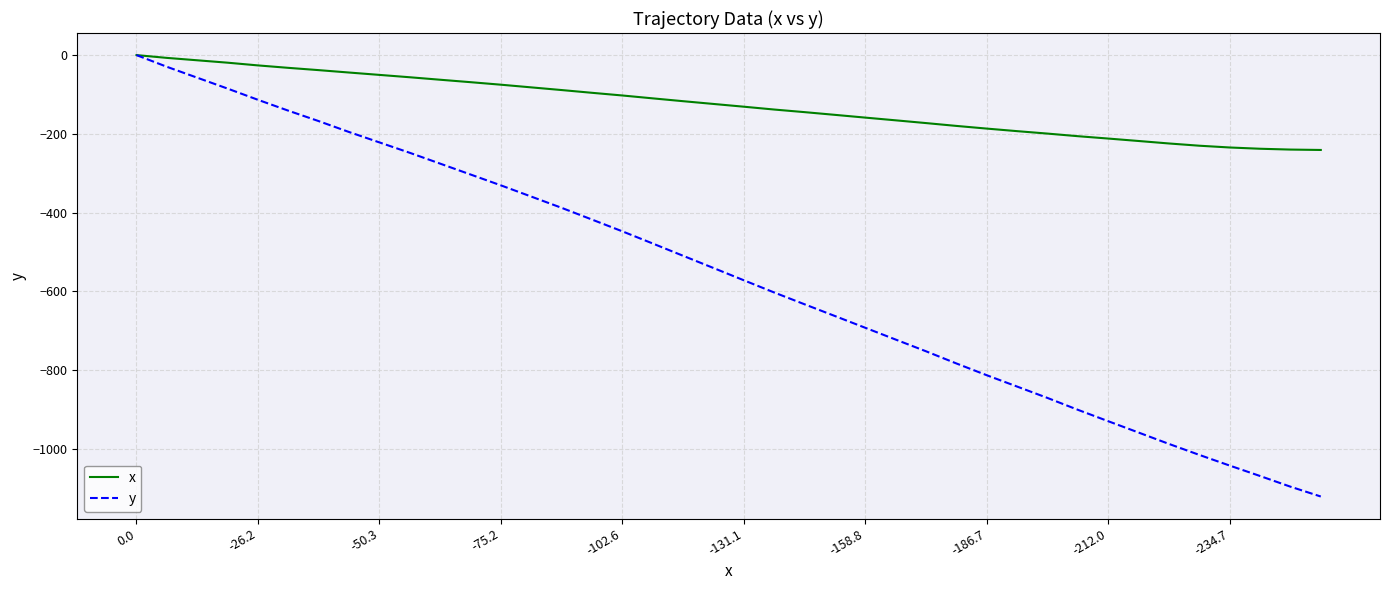

Which series has the widest spread of values?

y